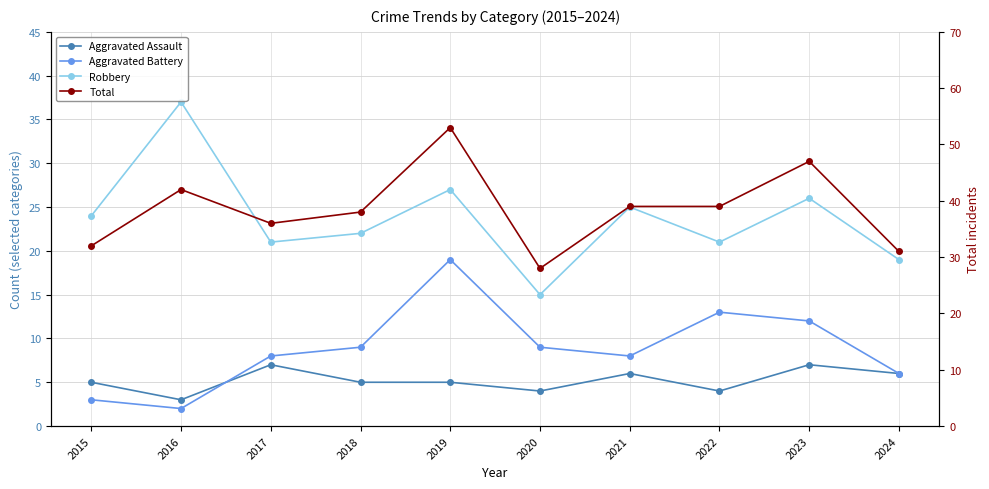

Reading left to right, extract all data points from this chart.

Aggravated Assault: 2015=5	2016=3	2017=7	2018=5	2019=5	2020=4	2021=6	2022=4	2023=7	2024=6
Aggravated Battery: 2015=3	2016=2	2017=8	2018=9	2019=19	2020=9	2021=8	2022=13	2023=12	2024=6
Robbery: 2015=24	2016=37	2017=21	2018=22	2019=27	2020=15	2021=25	2022=21	2023=26	2024=19
Total: 2015=32	2016=42	2017=36	2018=38	2019=53	2020=28	2021=39	2022=39	2023=47	2024=31